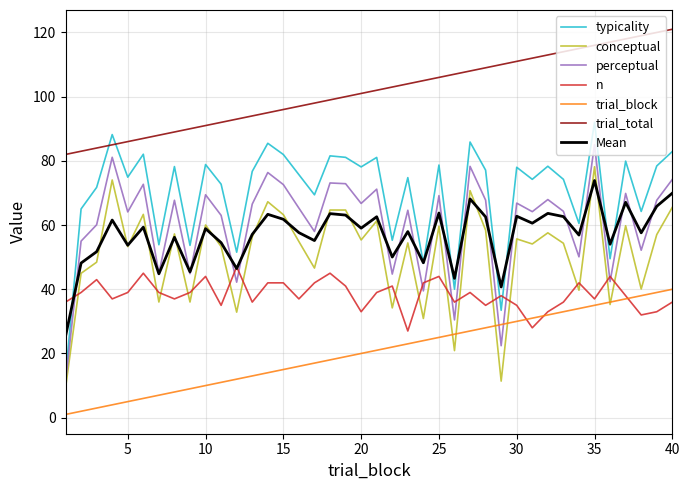

Does the chart display data point markers on the line(s)?

No